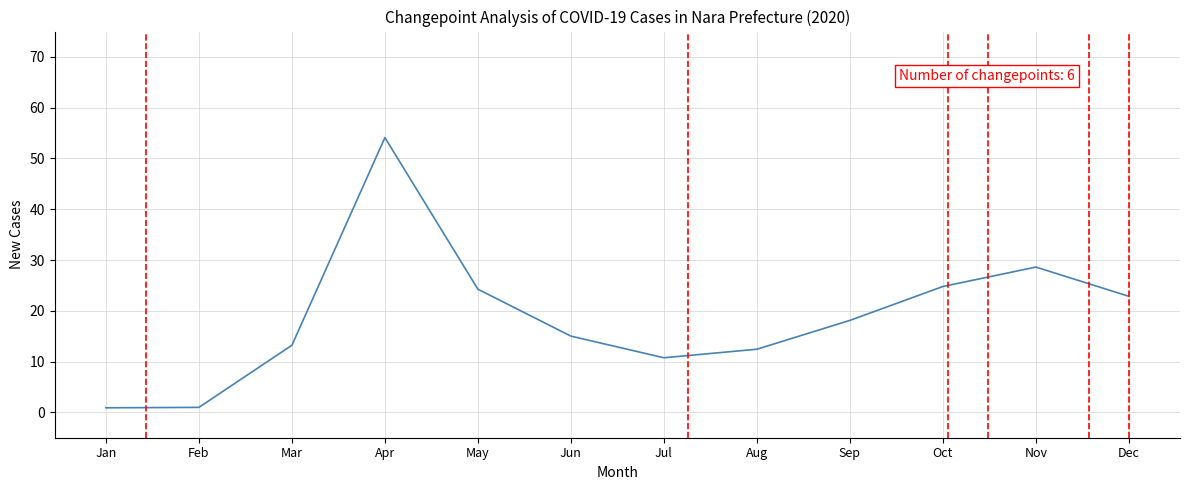

What is the smallest value displayed?

0.9